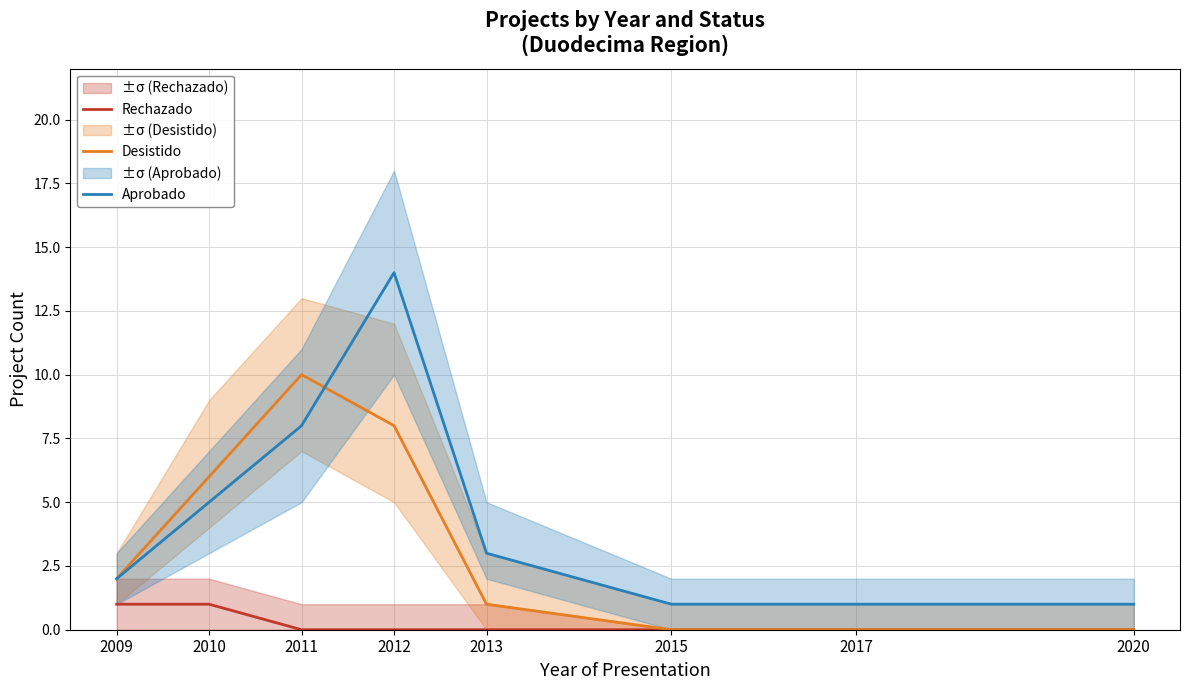

True or false: Desistido has a value of 10 at 2011.

True